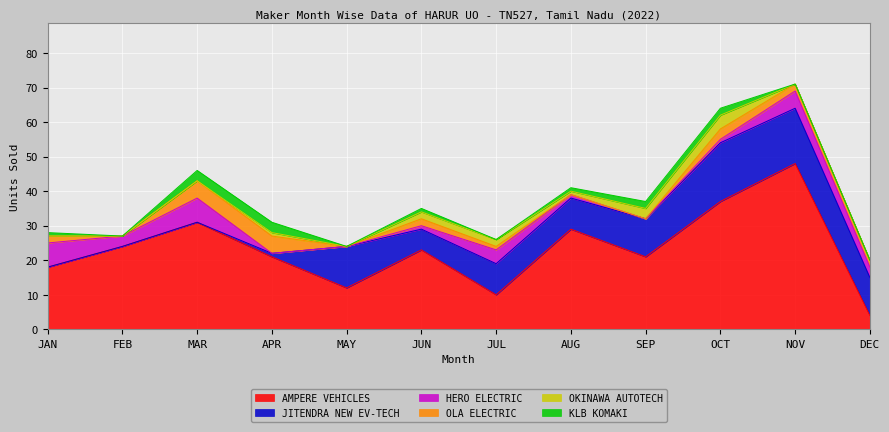

How many values in KLB KOMAKI are above zero?

7